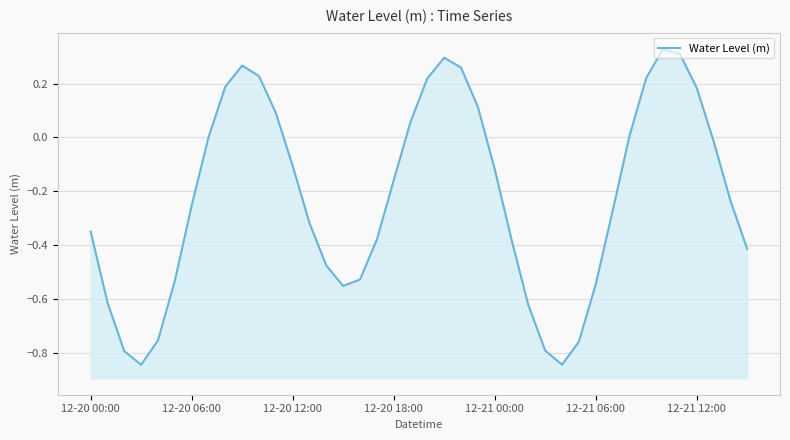

Between 28 and 16, which is larger?

16